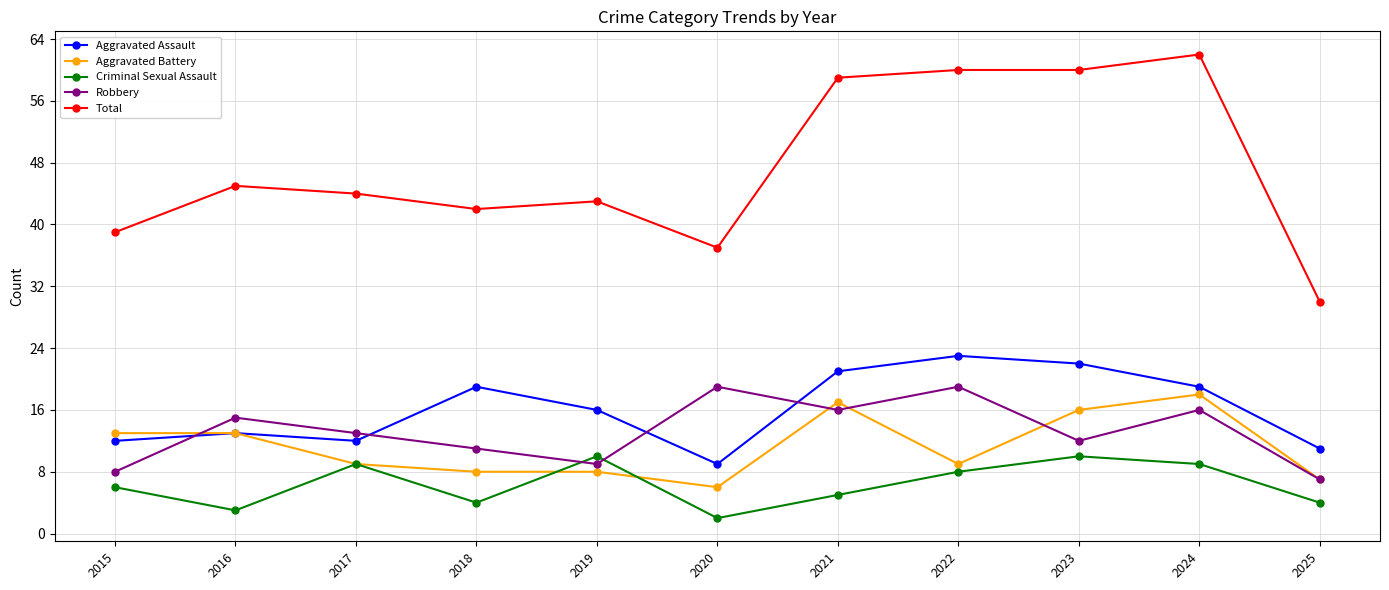

Which series has the largest total across all categories?

Total